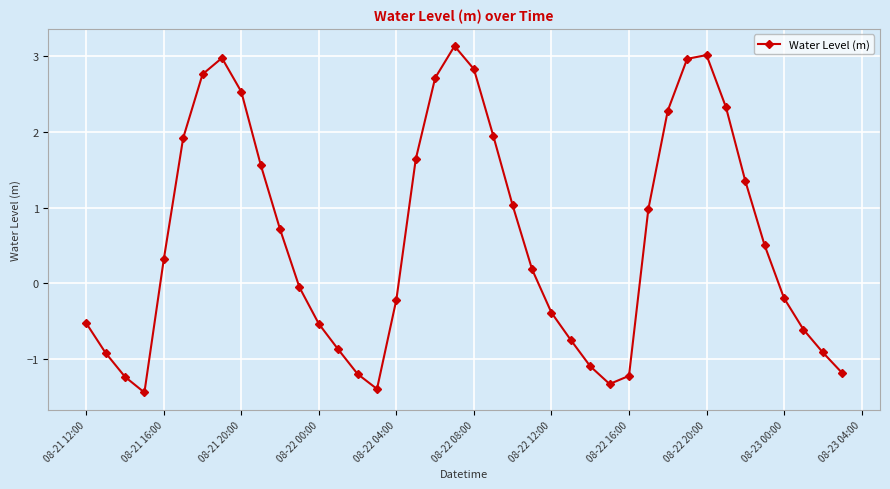

What is the difference between the maximum and second lowest values?

4.5